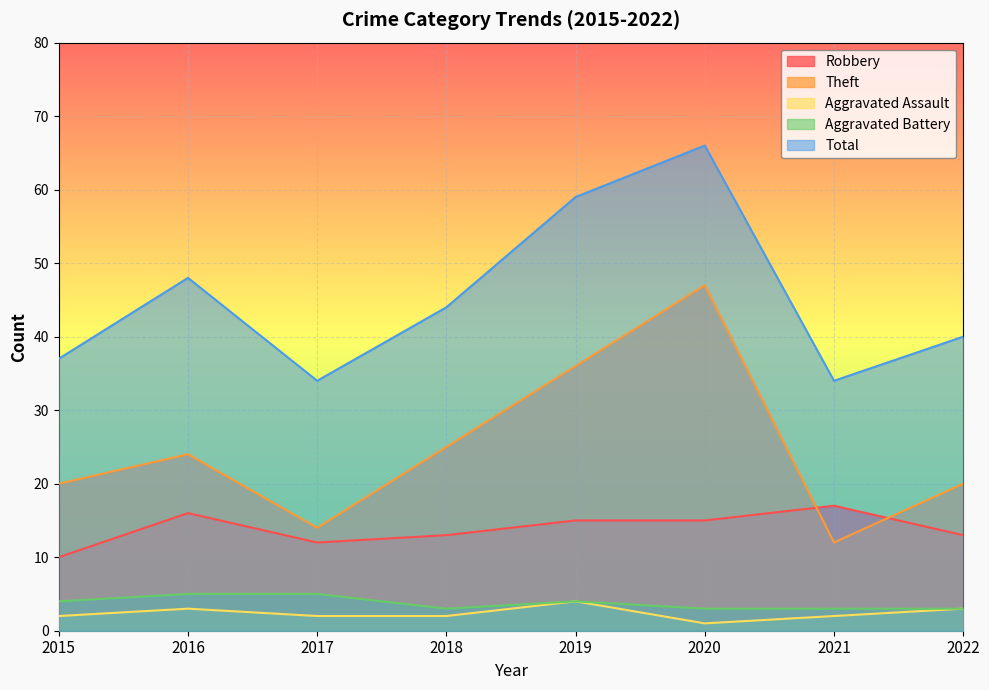

What is the value of the Total point at the 1st from the left?

37